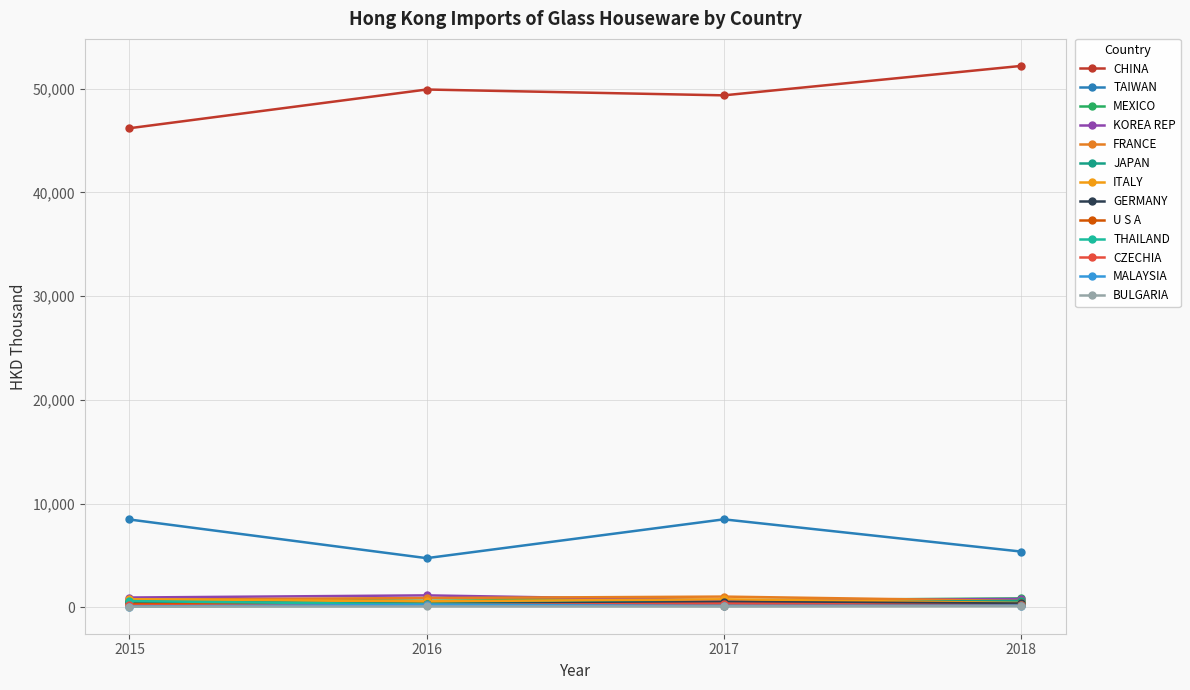

Does the chart have visible grid lines?

Yes